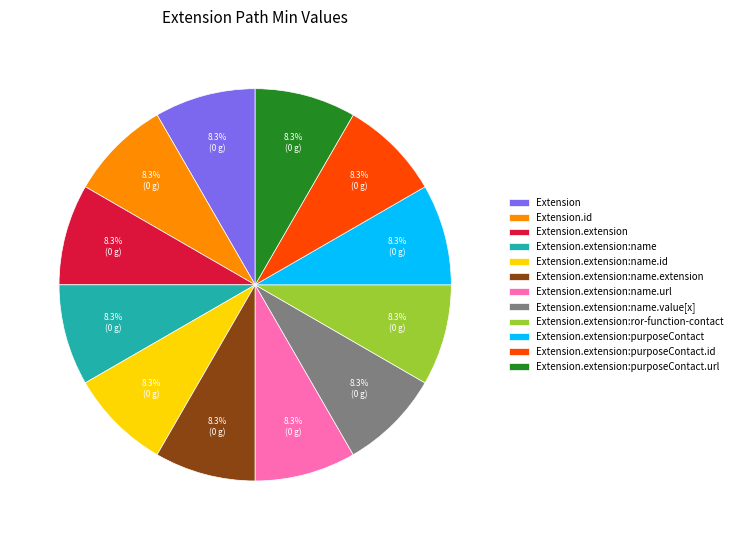

How much of the chart is everything except Extension.extension:name.id?

91.7%